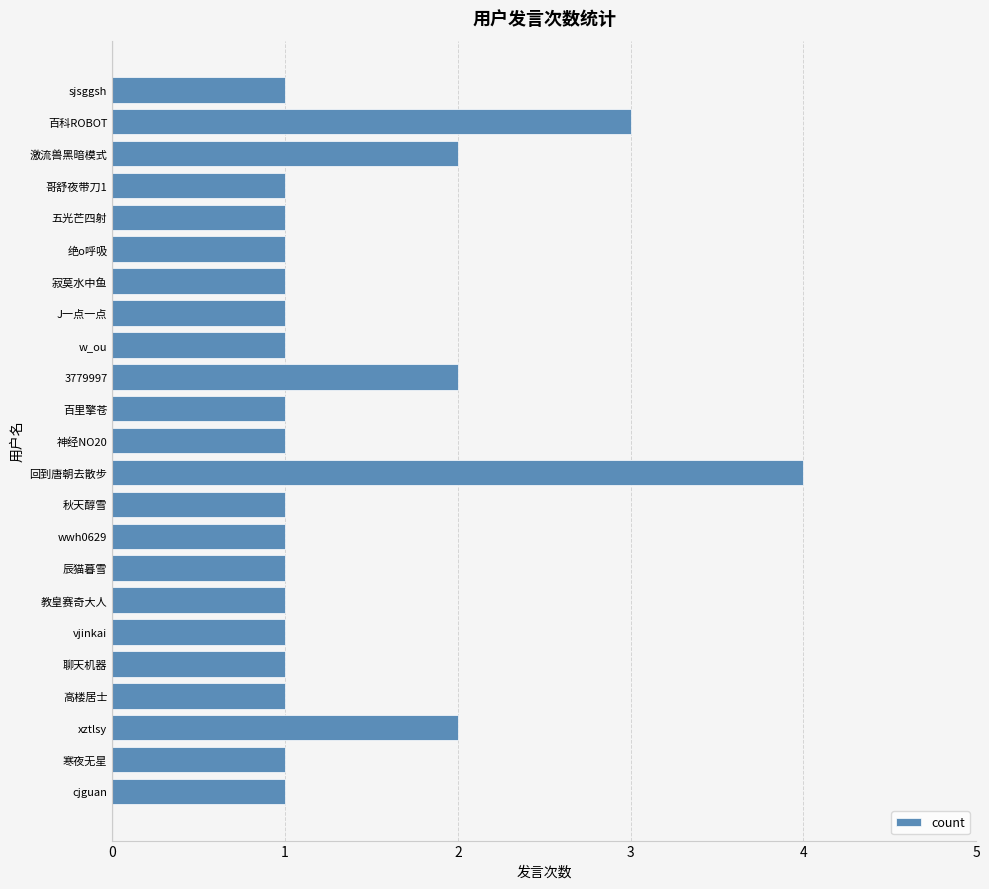

Reading bottom to top, list all the values displayed in this chart.

1	1	2	1	1	1	1	1	1	1	4	1	1	2	1	1	1	1	1	1	2	3	1